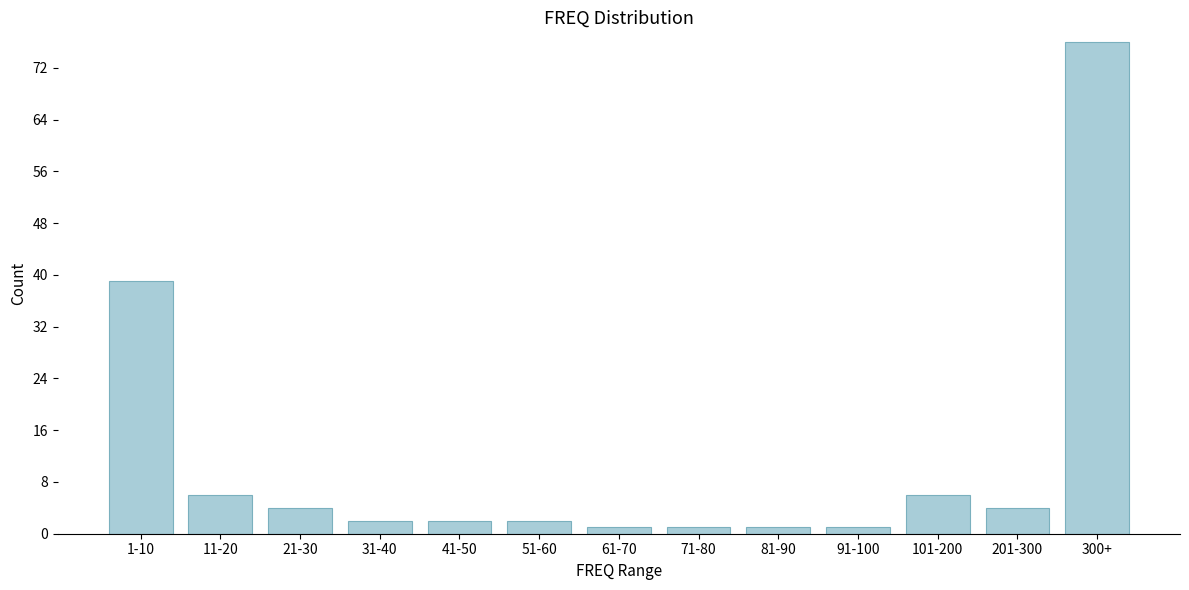

Reading left to right, transcribe all the data shown in this chart.

1-10=39	11-20=6	21-30=4	31-40=2	41-50=2	51-60=2	61-70=1	71-80=1	81-90=1	91-100=1	101-200=6	201-300=4	300+=76